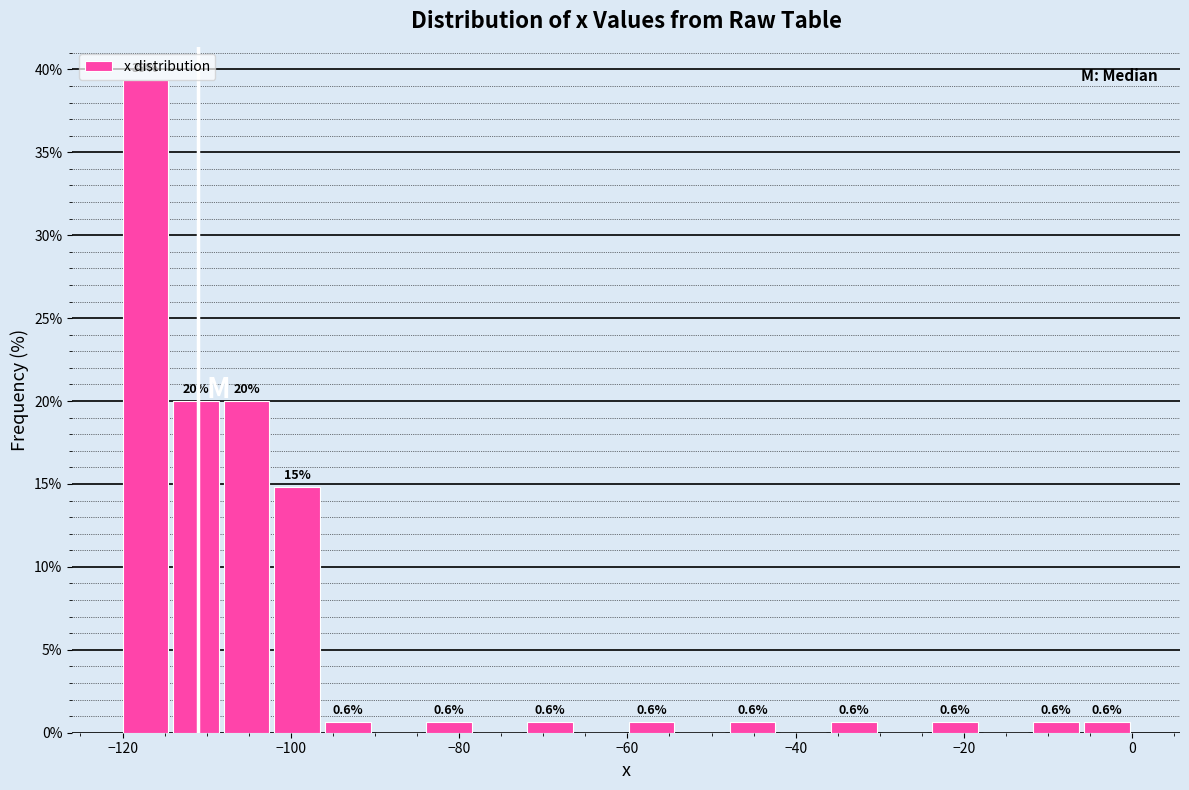

Around what value on the x-axis is the tallest bar? Give the approximate position of its centre, as read against the axis.

-118